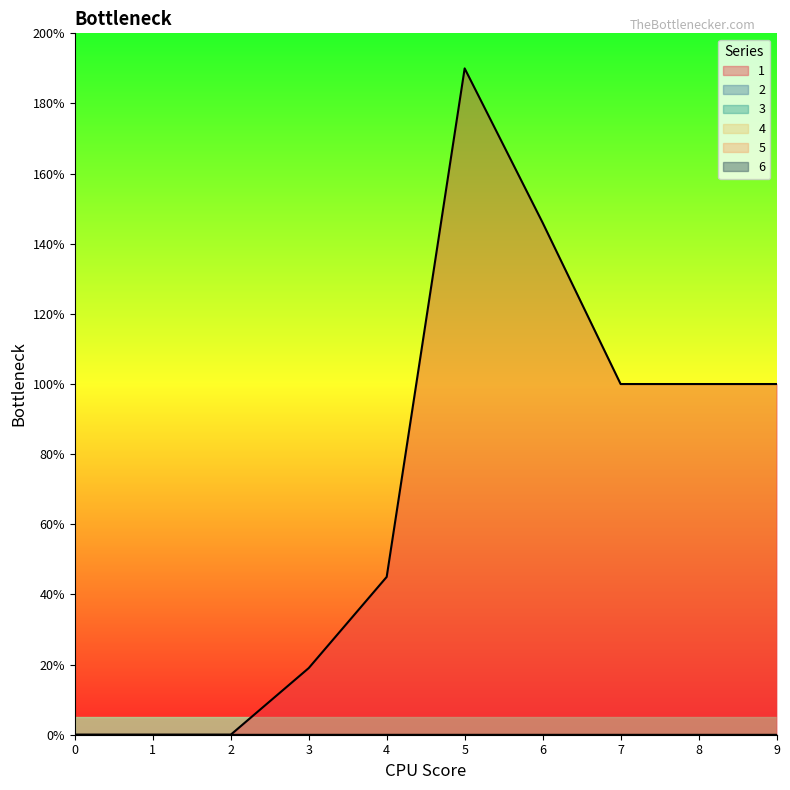

Which has a higher value, 9 or 7?

9